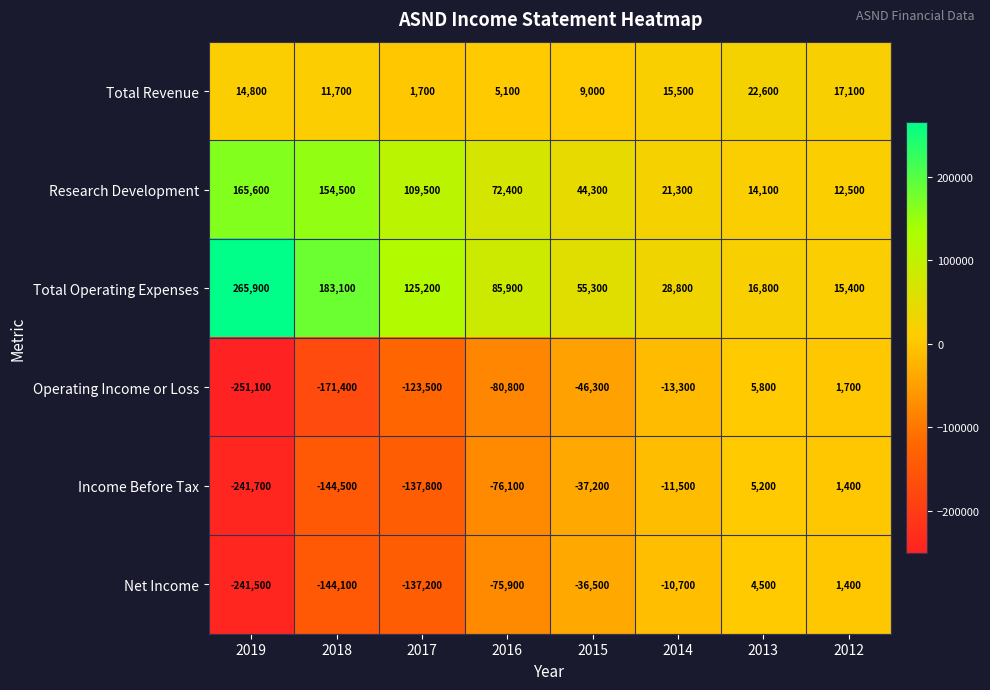

How many negative values does the Income Before Tax series have?

6